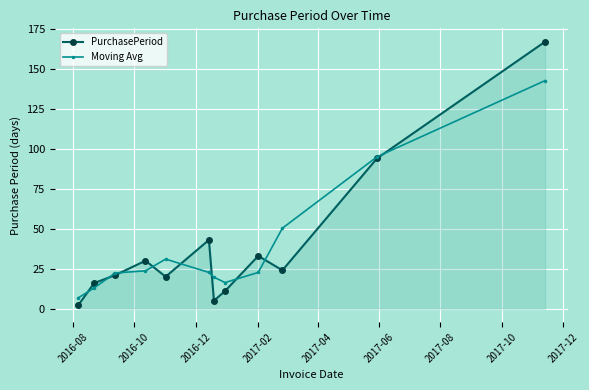

Which series has the largest range (max minus min)?

PurchasePeriod